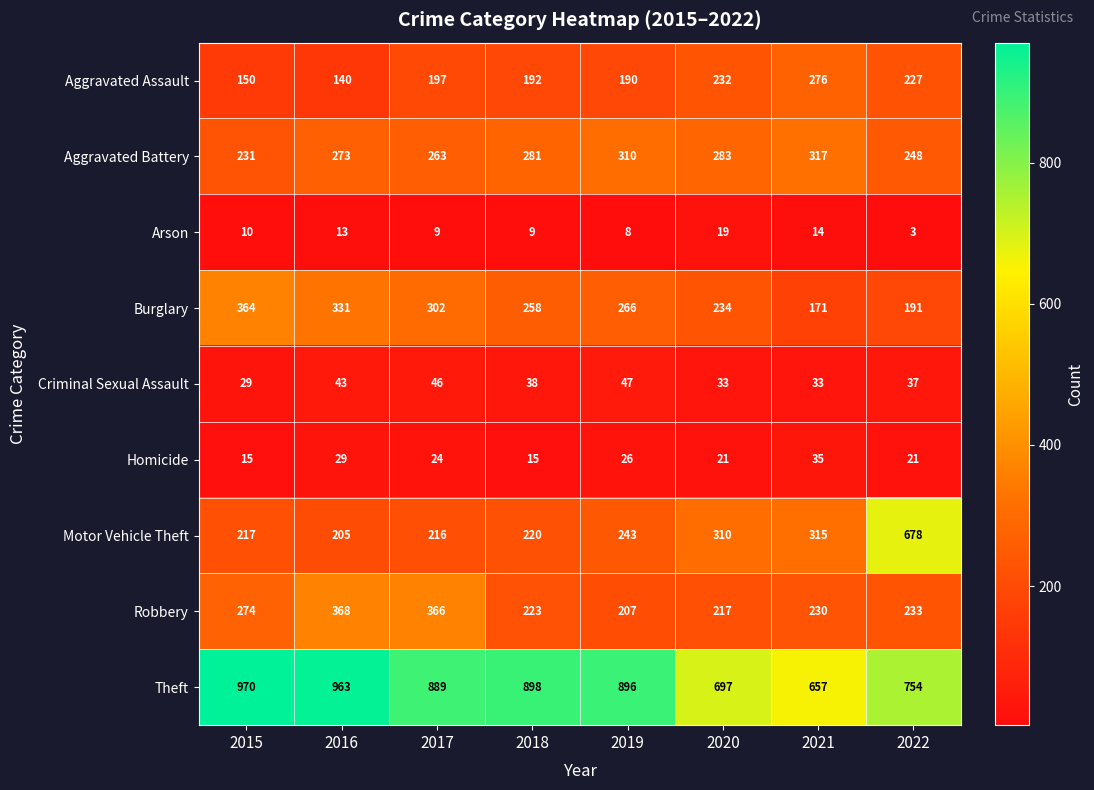

The Aggravated Battery series shows 139 at 2017. True or false?

False